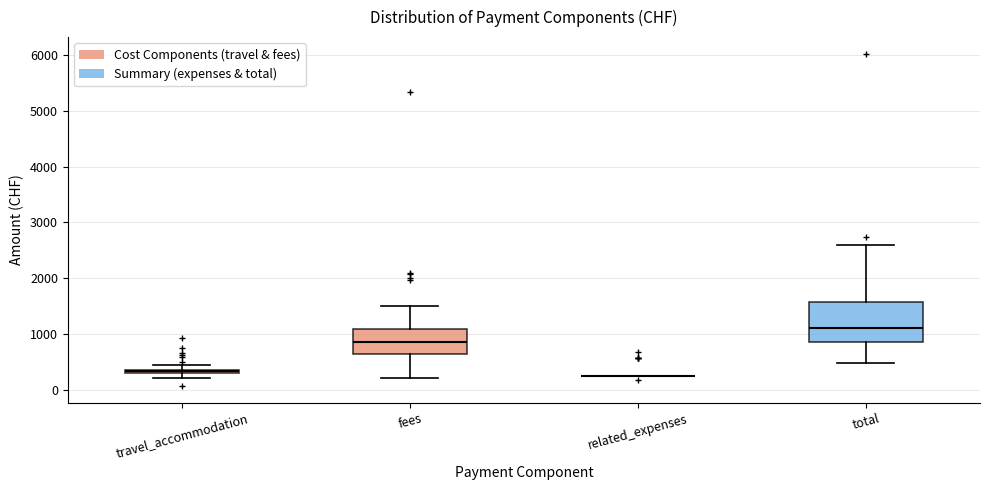

Where is the lower edge of the box for travel_accommodation on the y-axis? The values are not printed on the chart, so give them approximately, as read against the axis.

300